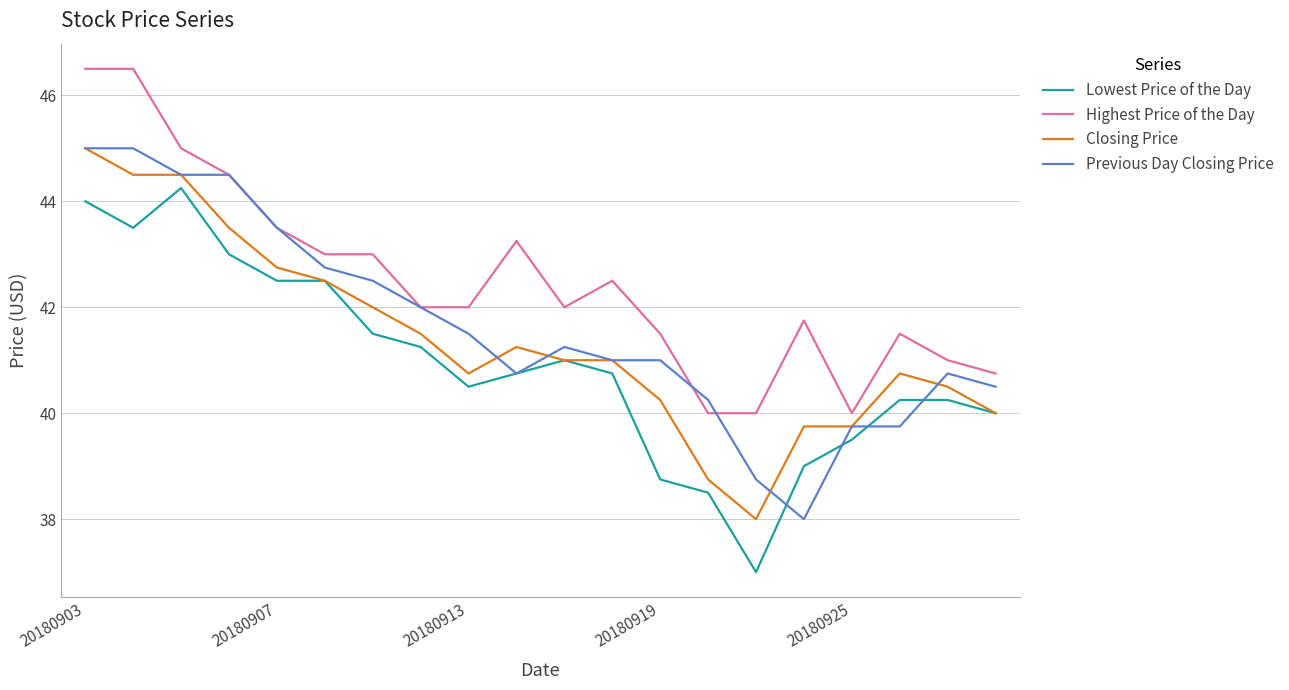

After their last crossing, which series has the higher values: Highest Price of the Day or Previous Day Closing Price?

Highest Price of the Day